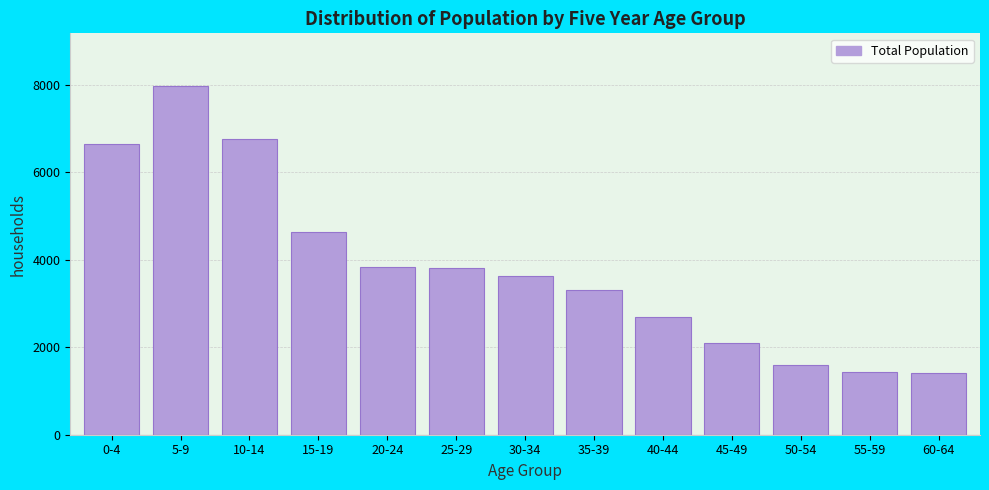

What is the change in value from 5-9 to 35-39?

-4672